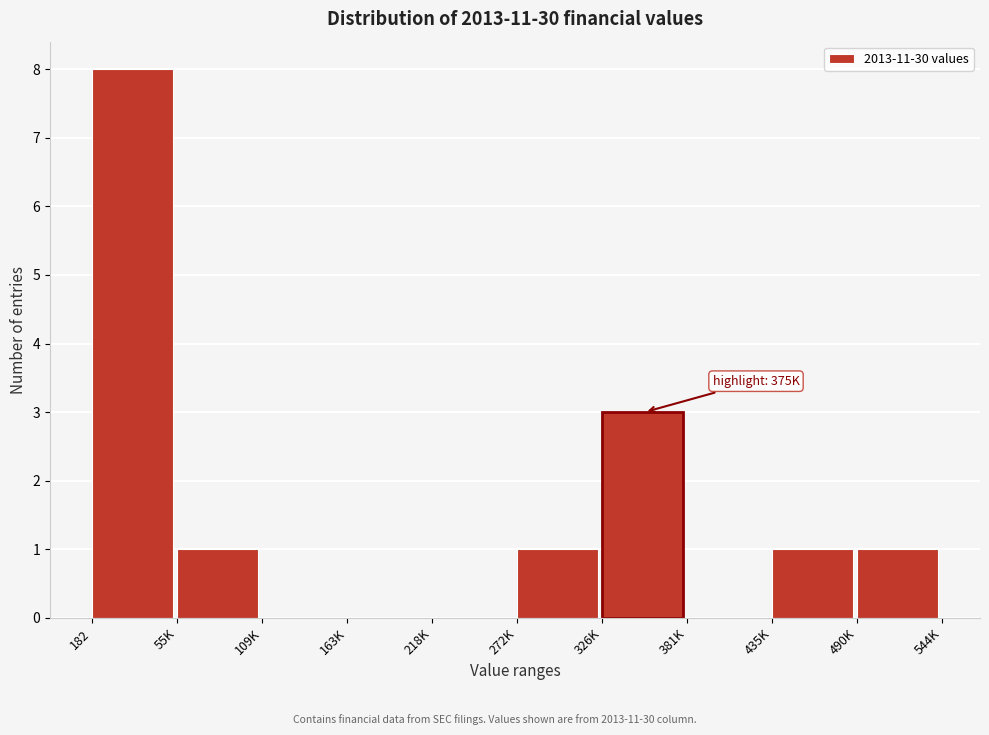

Reading left to right, extract all data points from this chart.

182=8	55K=1	109K=0	163K=0	218K=0	272K=1	326K=3	381K=0	435K=1	490K=1